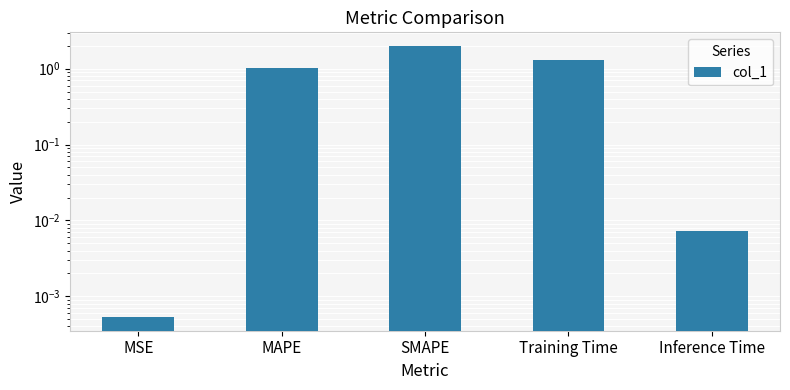

At which category does the chart reach its peak across all series?

SMAPE